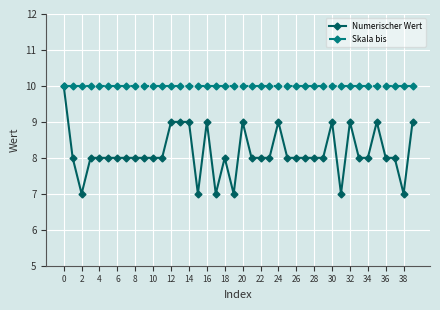

Which series has the widest spread of values?

Numerischer Wert